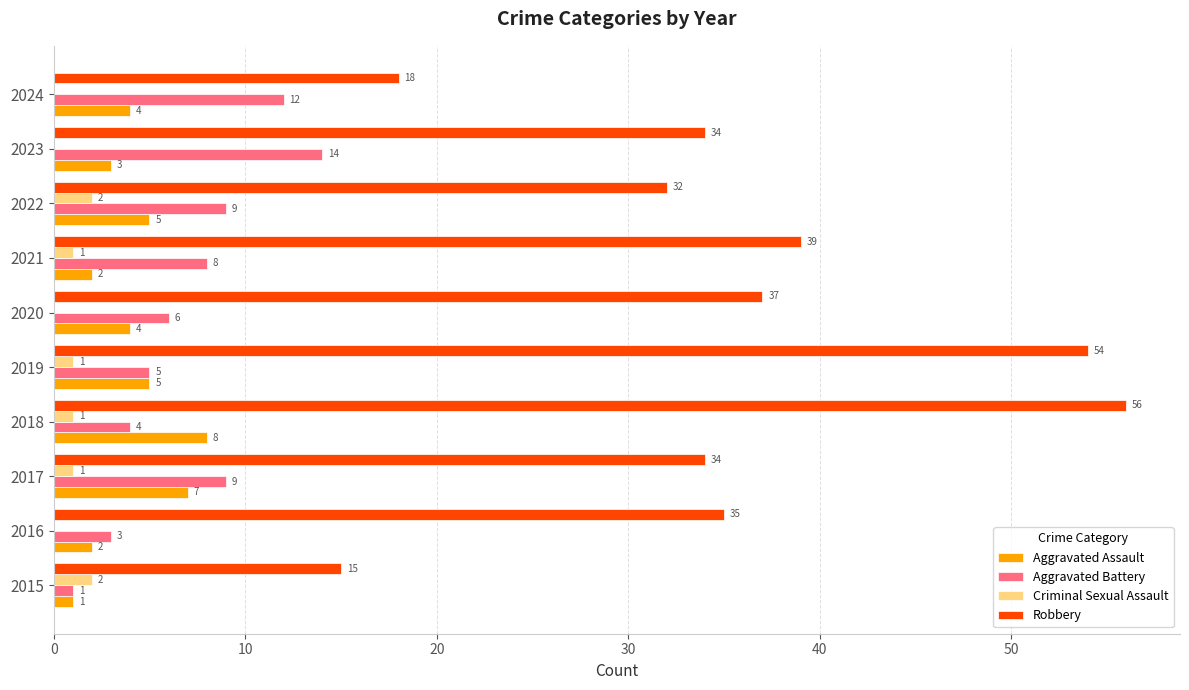

At which category is the sum across all series the highest?

2018